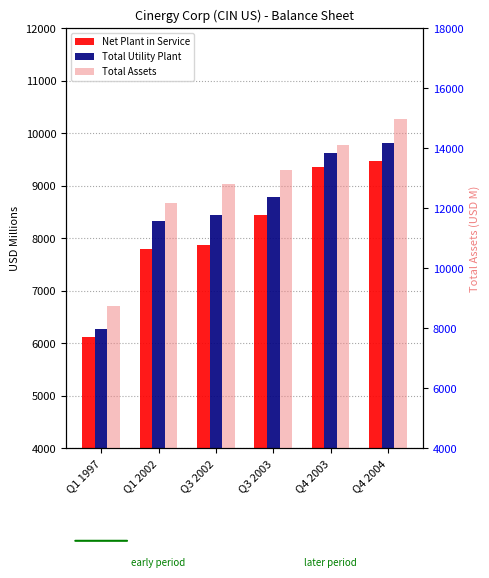

Reading right to left, list all the values displayed in this chart.

Net Plant in Service: Q4 2004=9478.0	Q4 2003=9352.0	Q3 2003=8438.9	Q3 2002=7868.8	Q1 2002=7805.4	Q1 1997=6113.5
Total Utility Plant: Q4 2004=9811.7	Q4 2003=9627.5	Q3 2003=8788.1	Q3 2002=8443.3	Q1 2002=8323.8	Q1 1997=6274.2
Total Assets: Q4 2004=14982.3	Q4 2003=14119.2	Q3 2003=13288.4	Q3 2002=12803.3	Q1 2002=12164.4	Q1 1997=8761.1